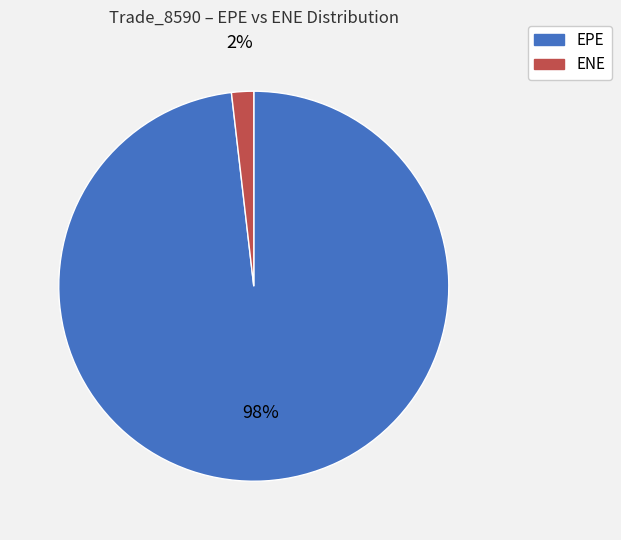

Count the number of slices in the pie.

2